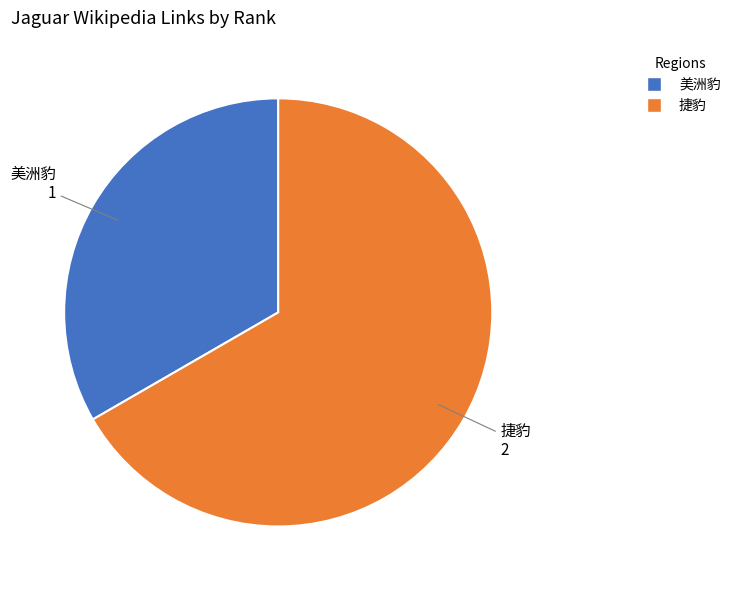

Does 捷豹 account for over 50% of the chart?

Yes